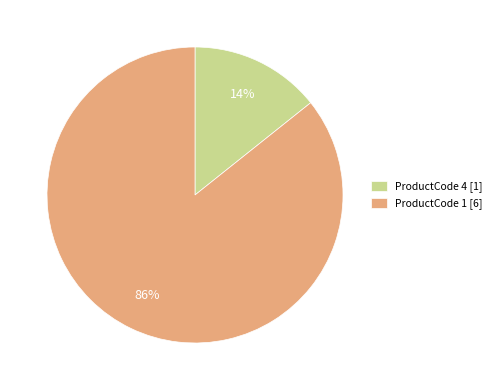

True or false: ProductCode 1 [6] accounts for 97% of the total.

False